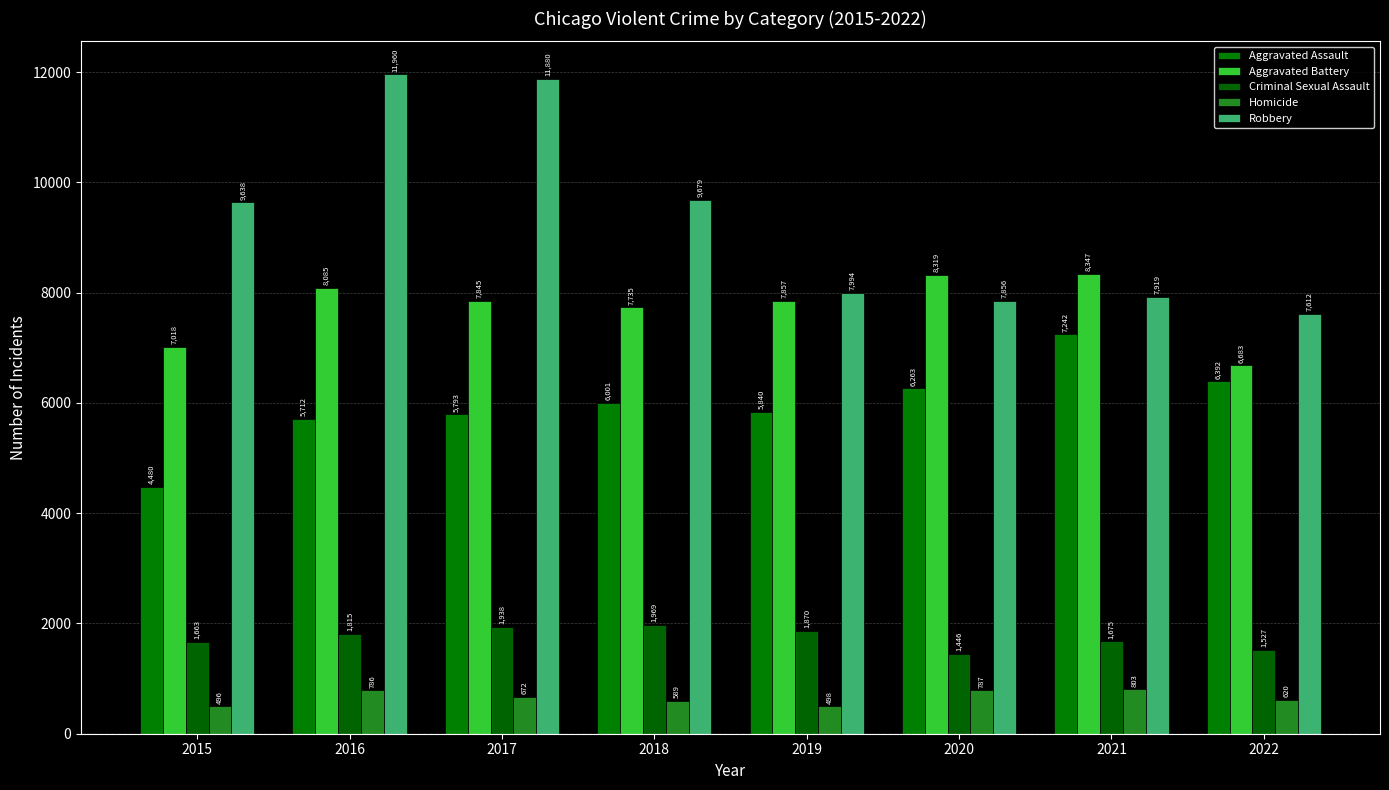

At how many categories does at least one series exceed 6824?

8